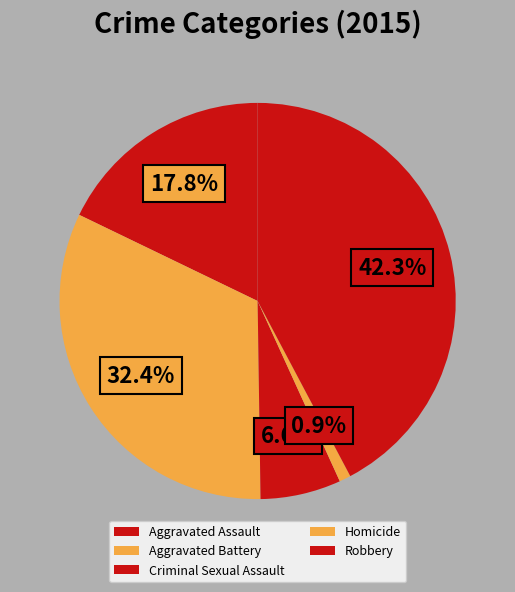

To the nearest percent, what is the difference between the largest and smallest slice percentages?

41%